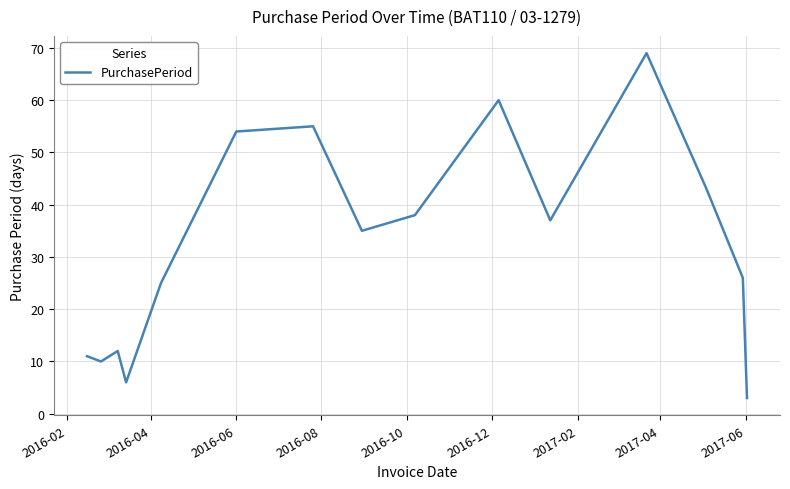

What is the difference between the maximum and minimum values?

66